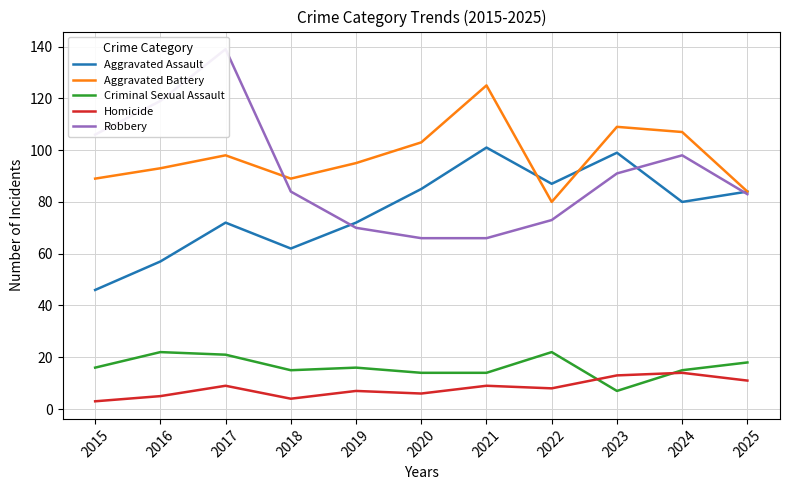

In Robbery, how many points are higher than both neighbors (excluding endpoints)?

2